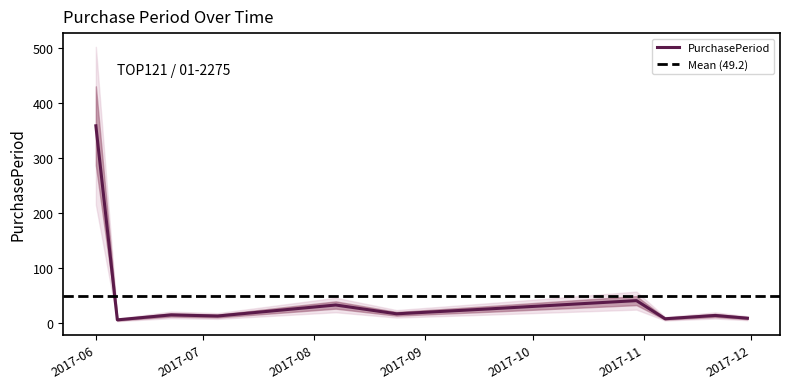

Which has a higher value, 2017-11-30 or 2017-07-05?

2017-07-05